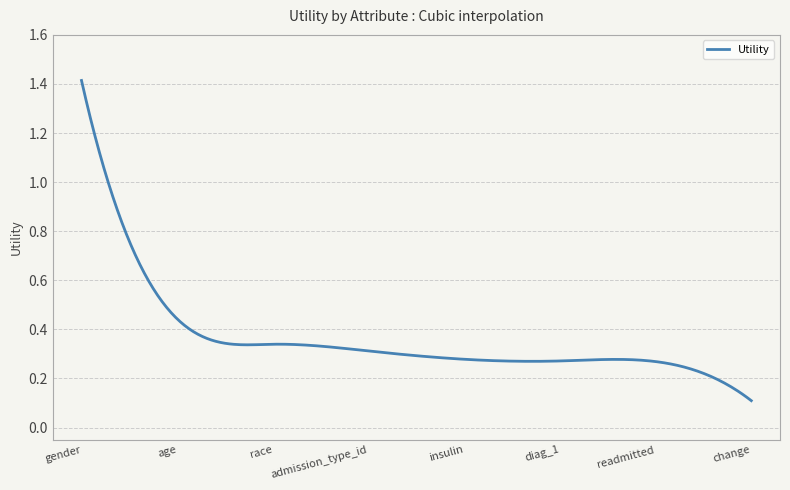

Count the number of categories in the chart.

300